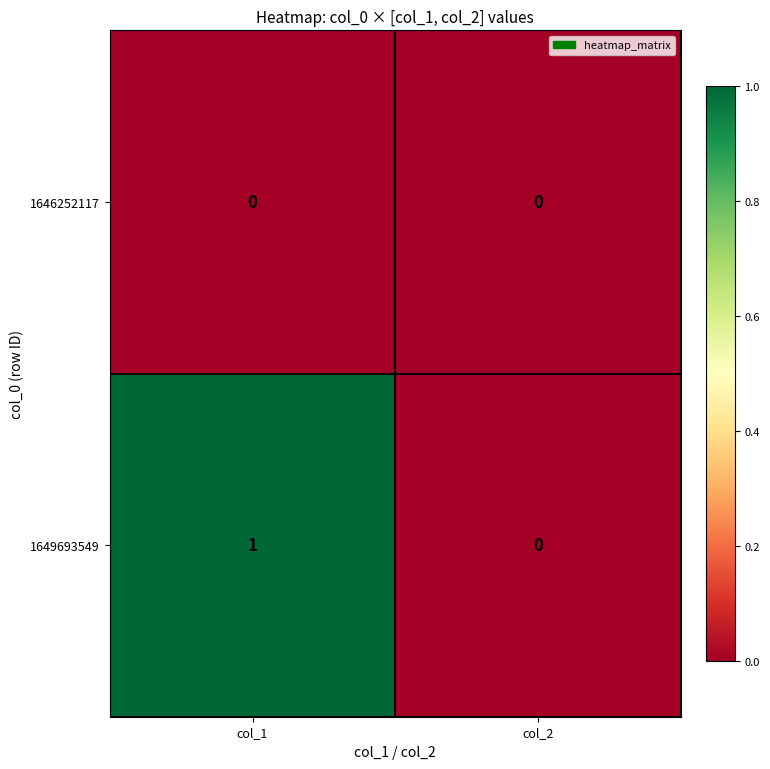

How many distinct data groups are displayed?

2